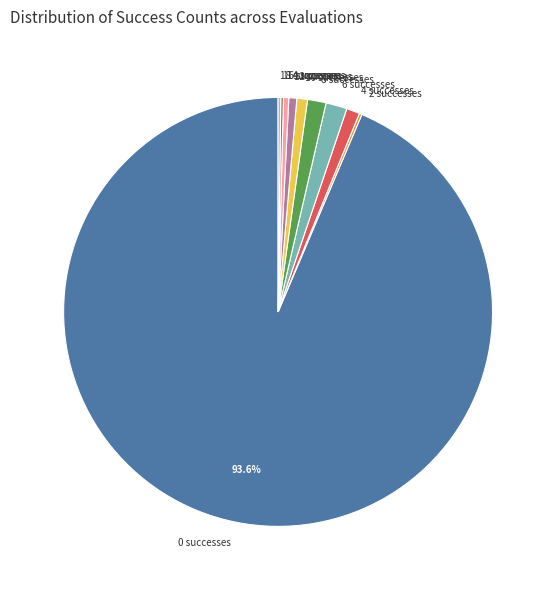

To the nearest percent, what is the average slice percentage?

10%